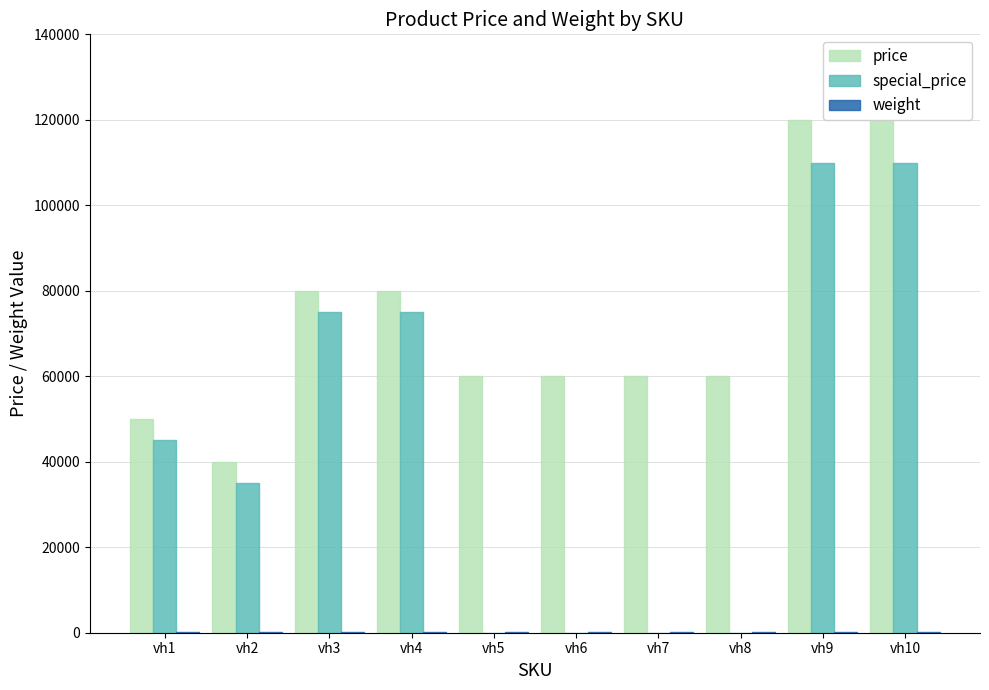

How many groups of bars are there?

10